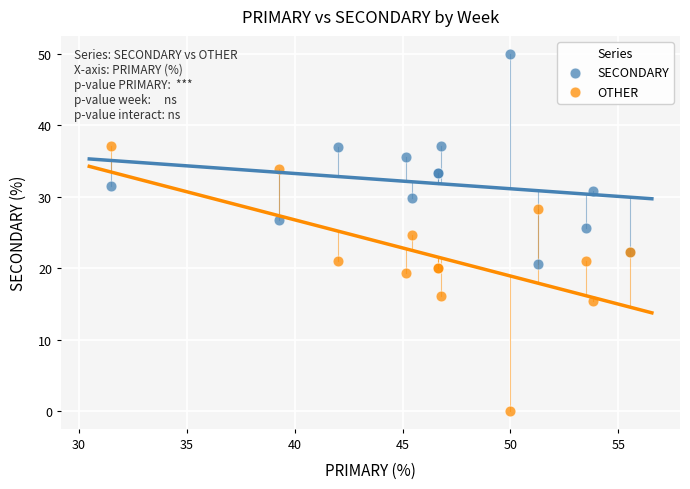

Which series reaches the minimum Y coordinate?

OTHER